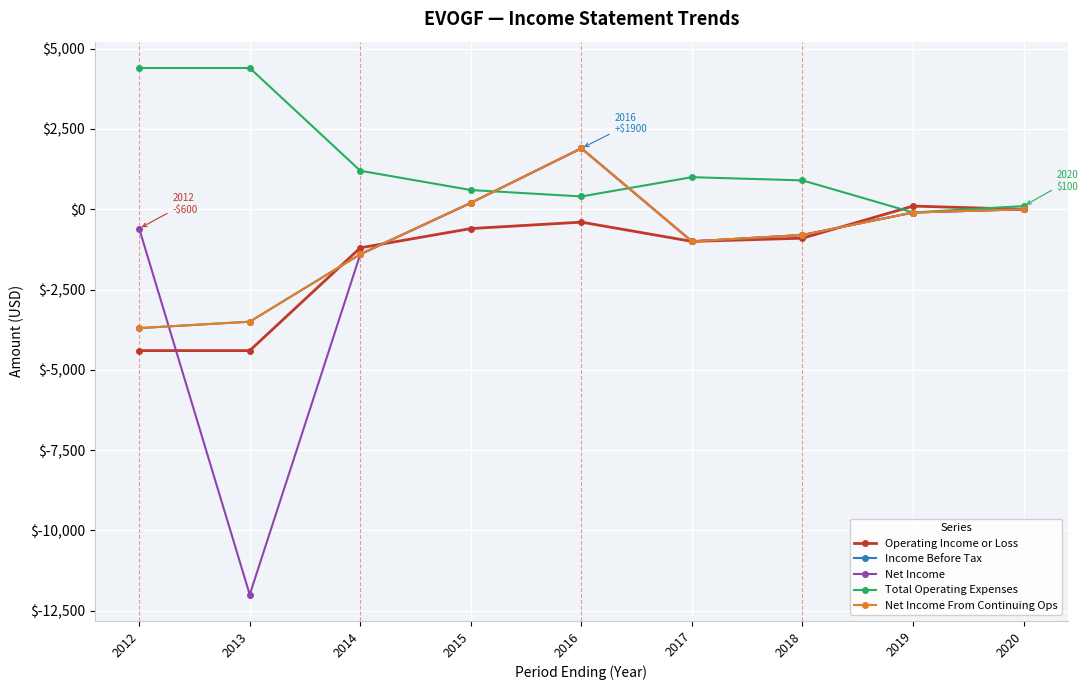

At which category does Total Operating Expenses reach its first local valley?

2016